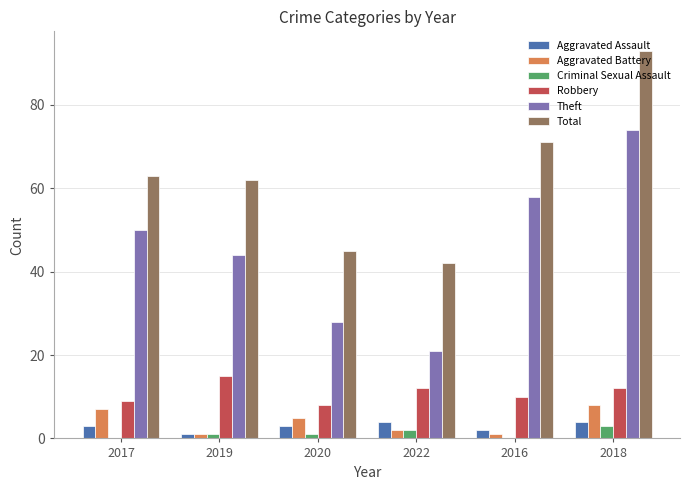

Which series changed the most between 2017 and 2020?

Theft